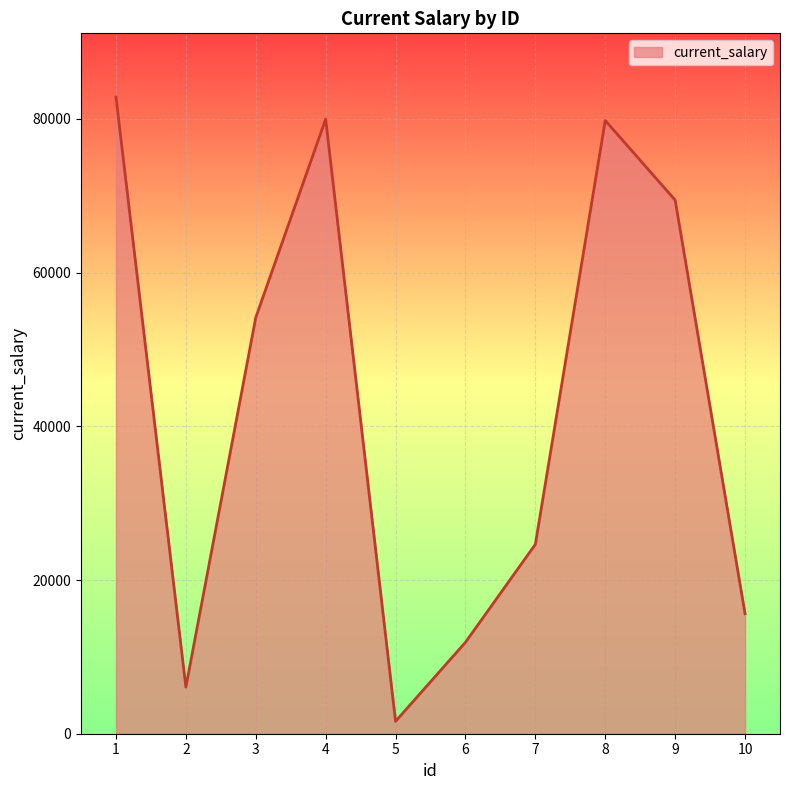

What is the greatest value displayed?

82845